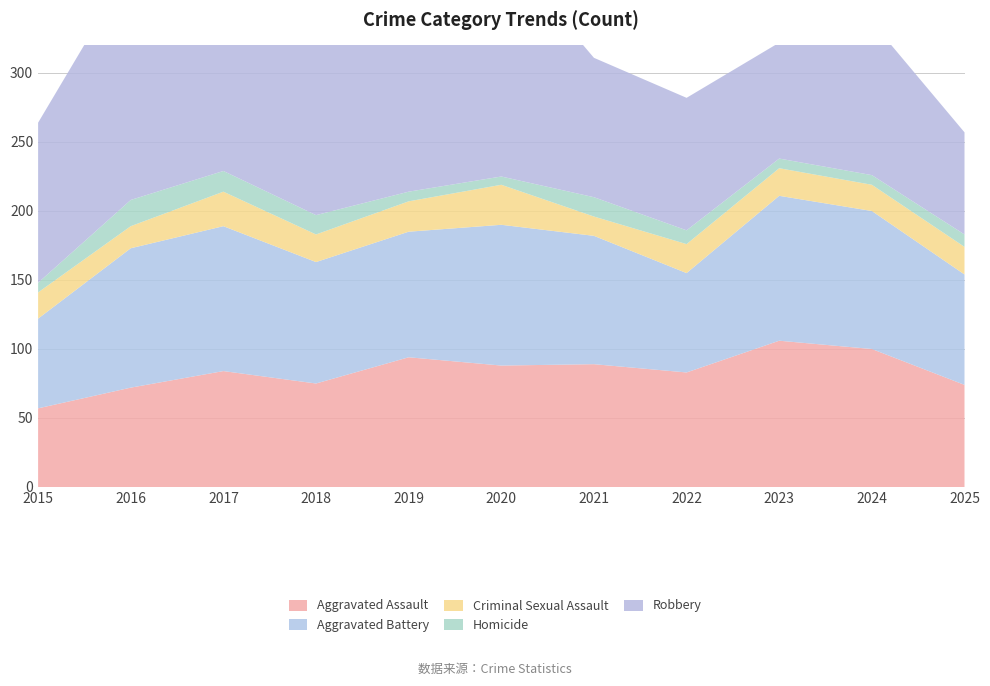

Reading left to right, transcribe all the data shown in this chart.

Aggravated Assault: 57	72	84	75	94	88	89	83	106	100	74
Aggravated Battery: 65	101	105	88	91	102	93	72	105	100	80
Criminal Sexual Assault: 19	16	25	20	22	29	14	21	20	19	20
Homicide: 7	19	15	14	7	6	14	10	7	7	9
Robbery: 116	169	164	147	116	165	101	96	84	111	74